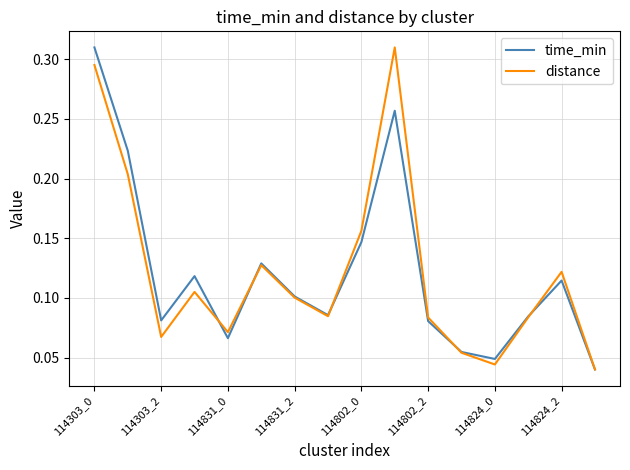

Is this an area chart (filled region under the line)?

No